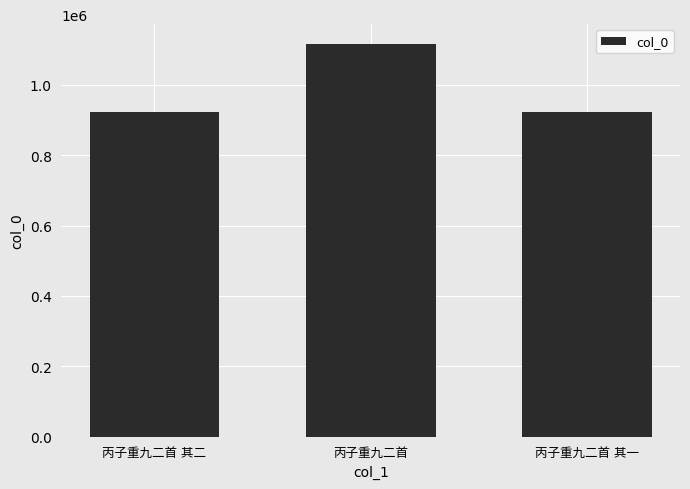

What is the greatest value displayed?

1116808